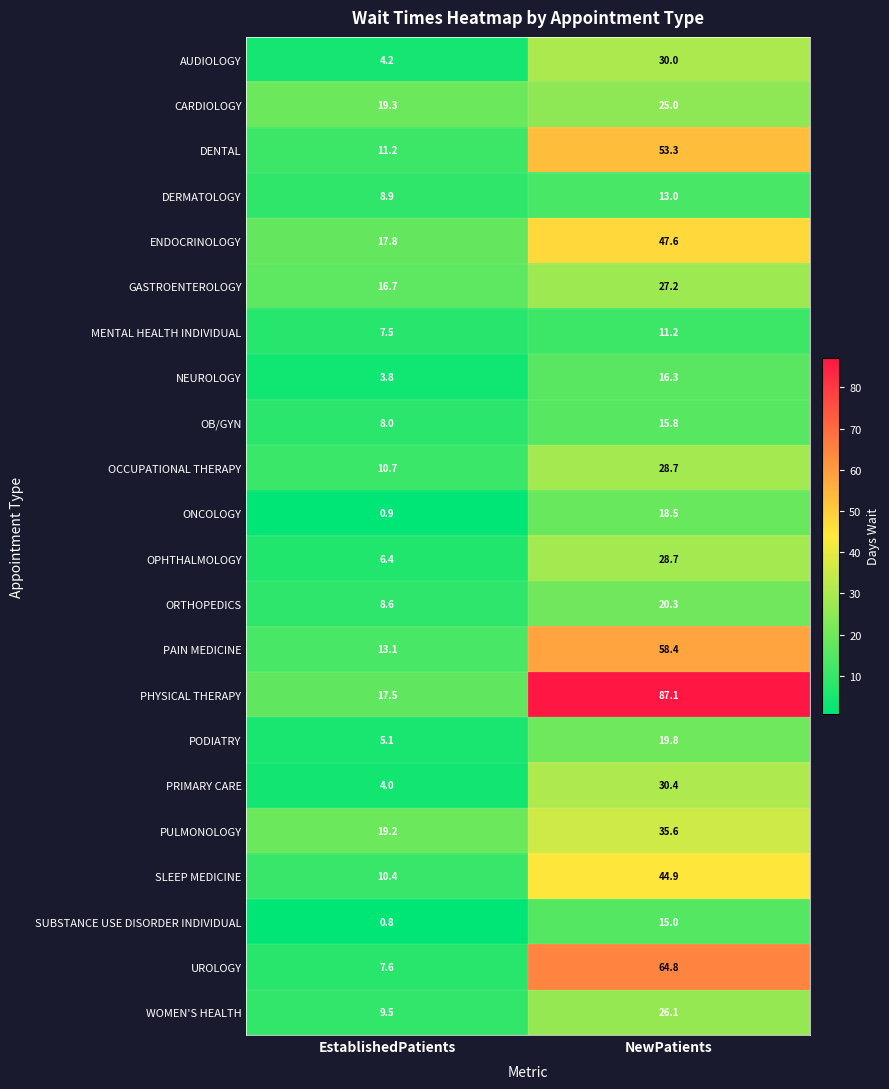

What is the difference between the highest and lowest values at EstablishedPatients?

18.5